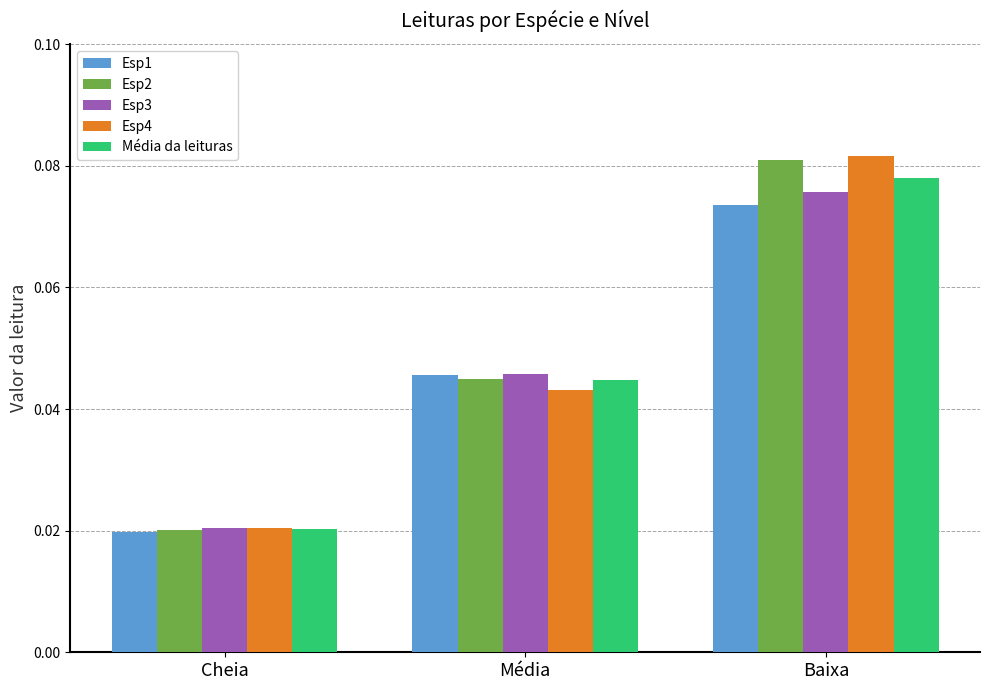

At how many categories does at least one series exceed 0?

3